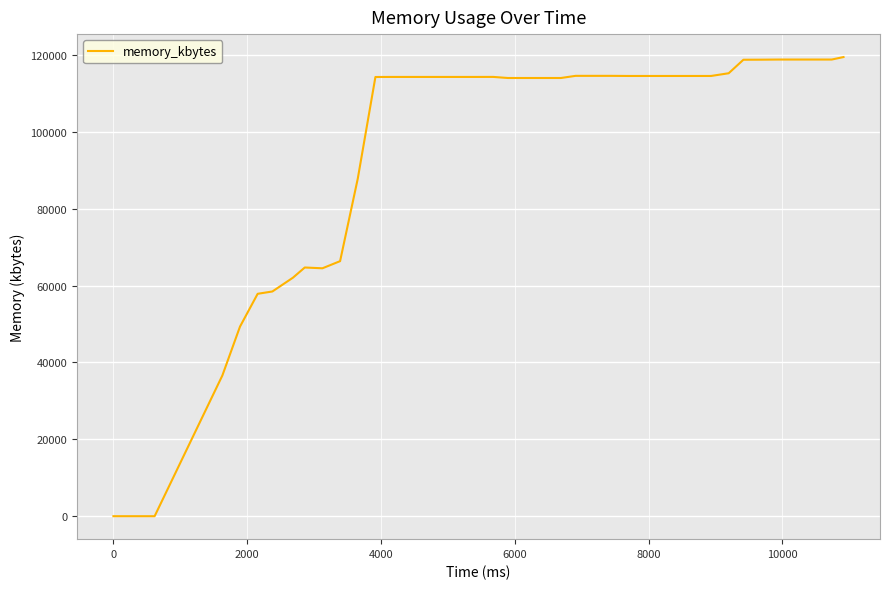

Is this an area chart (filled region under the line)?

No